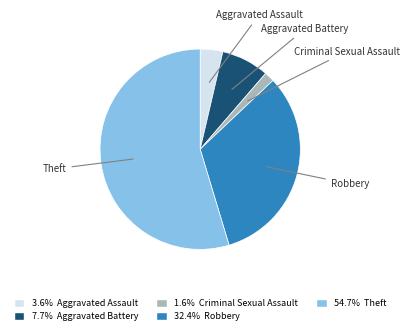

Is there any slice that represents more than half of the pie?

Yes